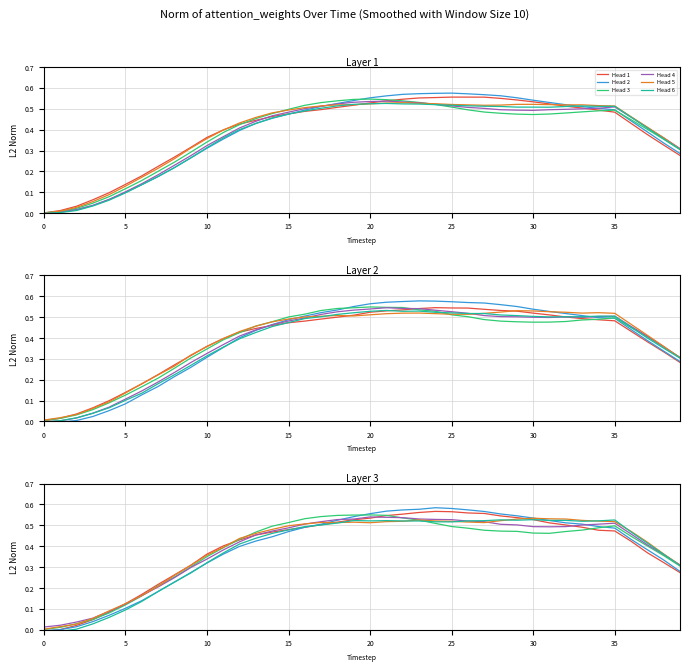

At which category does Head 6 reach its first local peak?

19